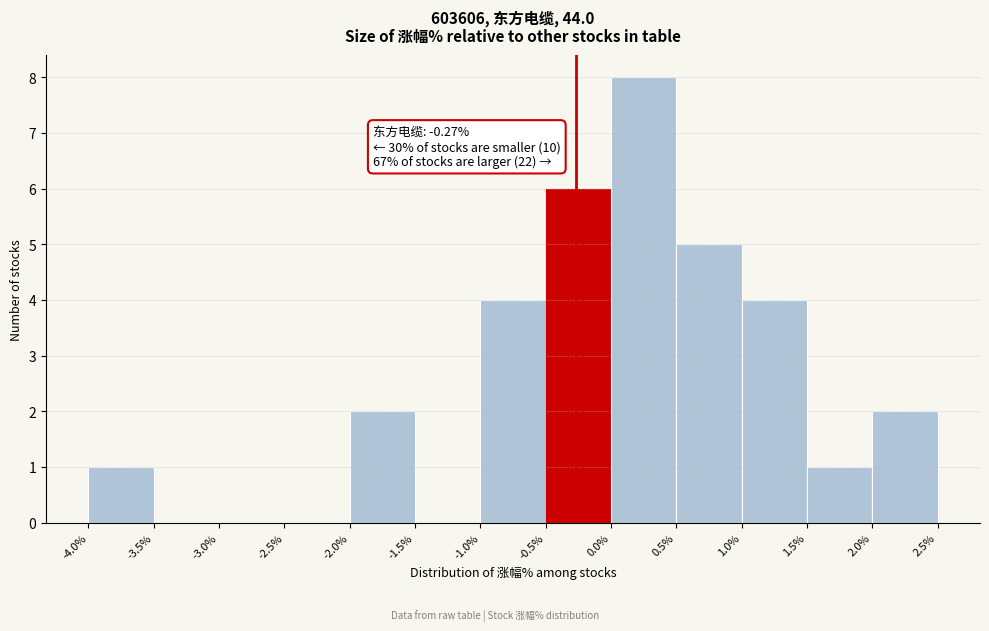

Over which range of the x-axis is the bar tallest?

0.0% to 0.5%